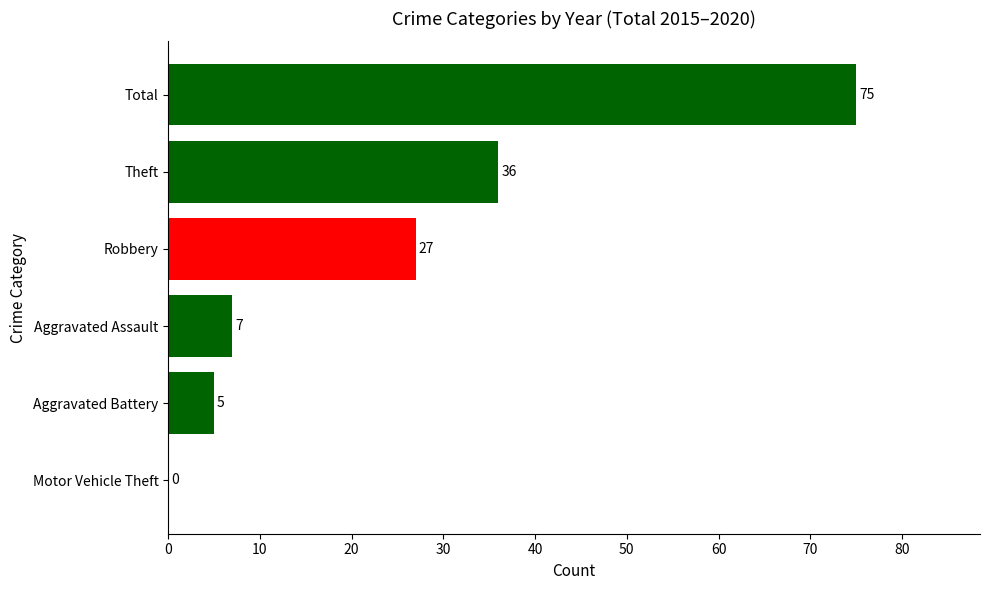

Reading top to bottom, list all the values displayed in this chart.

Total=75	Theft=36	Robbery=27	Aggravated Assault=7	Aggravated Battery=5	Motor Vehicle Theft=0